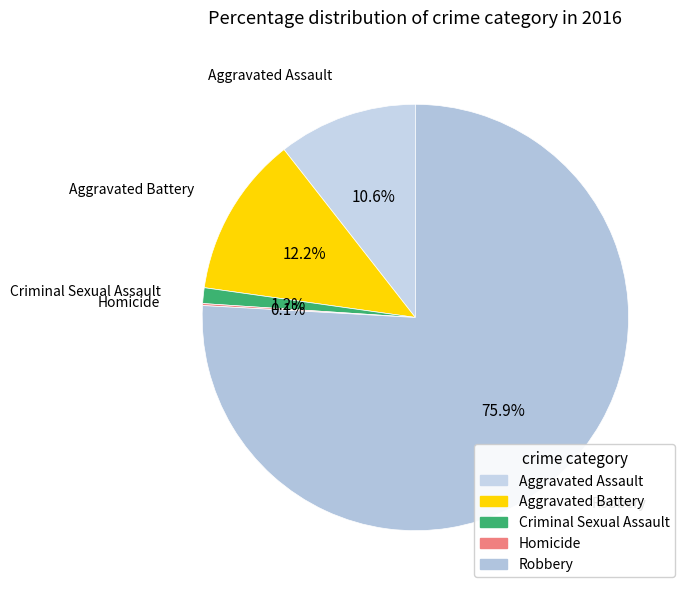

Approximately how many times larger is the value at Robbery compared to Aggravated Assault?

7.2